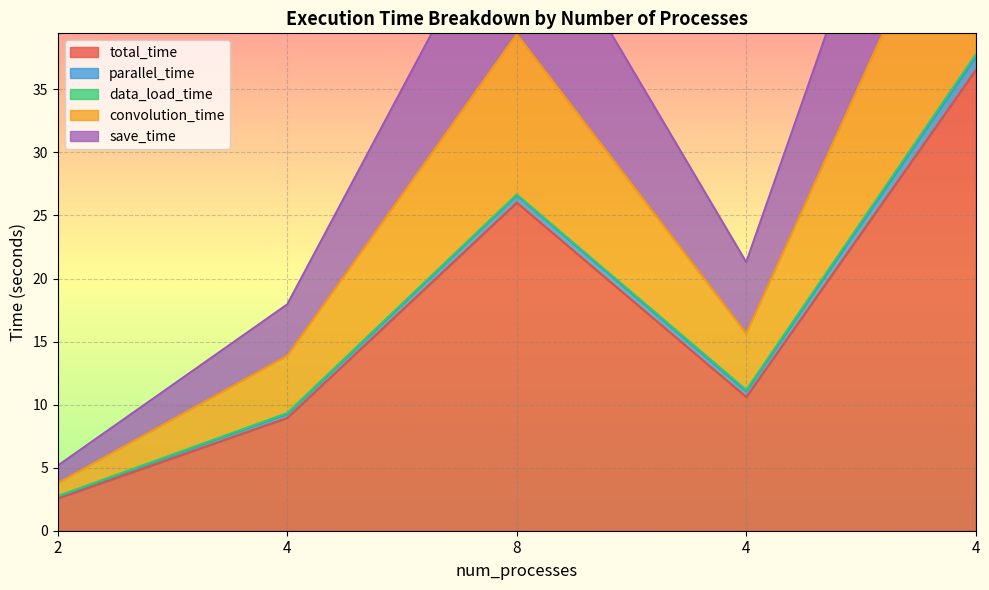

What is the total value across all series at 4?

32.1